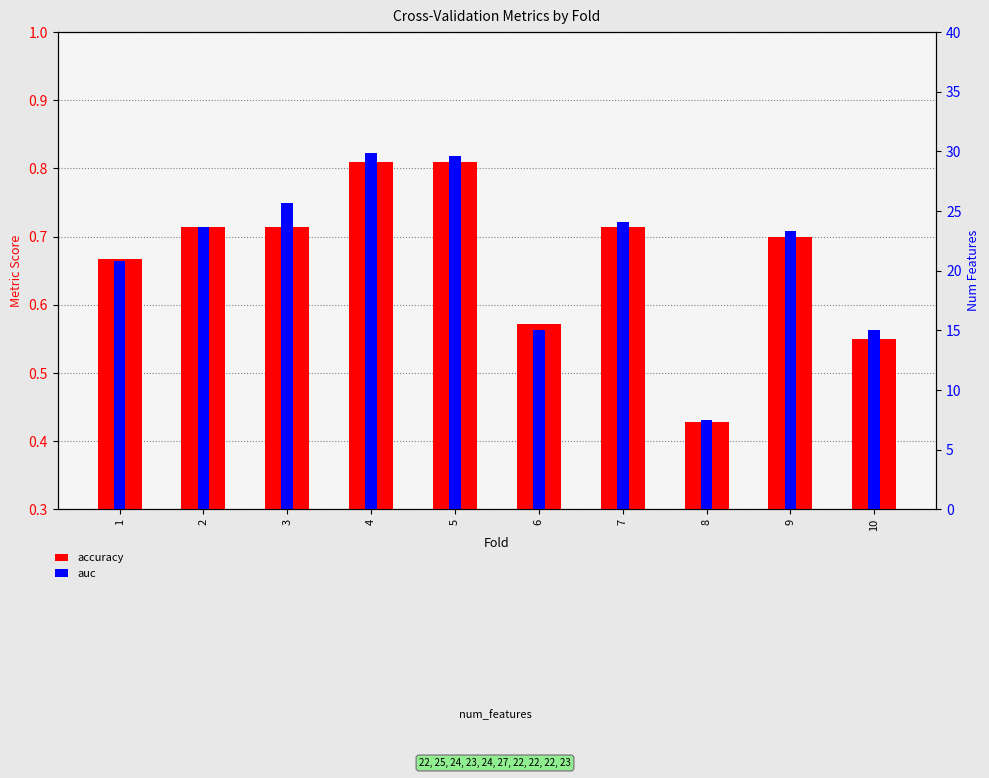

The auc series shows 0.3 at 4. True or false?

False